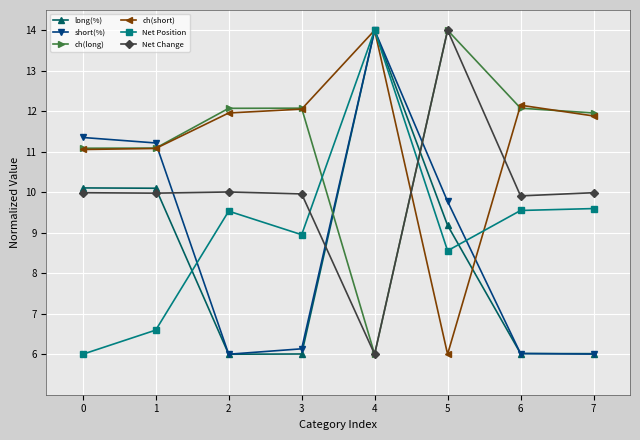

Reading left to right, extract all data points from this chart.

long(%): 0=10.1	1=10.1	2=6.0	3=6.0	4=14.0	5=9.2	6=6.0	7=6.0
short(%): 0=11.4	1=11.2	2=6.0	3=6.1	4=14.0	5=9.8	6=6.0	7=6.0
ch(long): 0=11.1	1=11.1	2=12.1	3=12.1	4=6.0	5=14.0	6=12.1	7=12.0
ch(short): 0=11.1	1=11.1	2=12.0	3=12.1	4=14.0	5=6.0	6=12.1	7=11.9
Net Position: 0=6.0	1=6.6	2=9.5	3=9.0	4=14.0	5=8.6	6=9.5	7=9.6
Net Change: 0=10.0	1=10.0	2=10.0	3=10.0	4=6.0	5=14.0	6=9.9	7=10.0